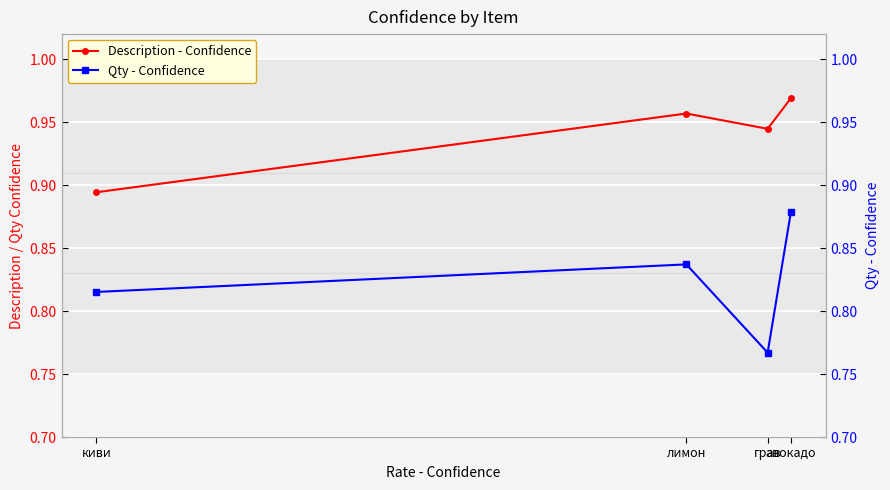

What position from the left is лимон?

3